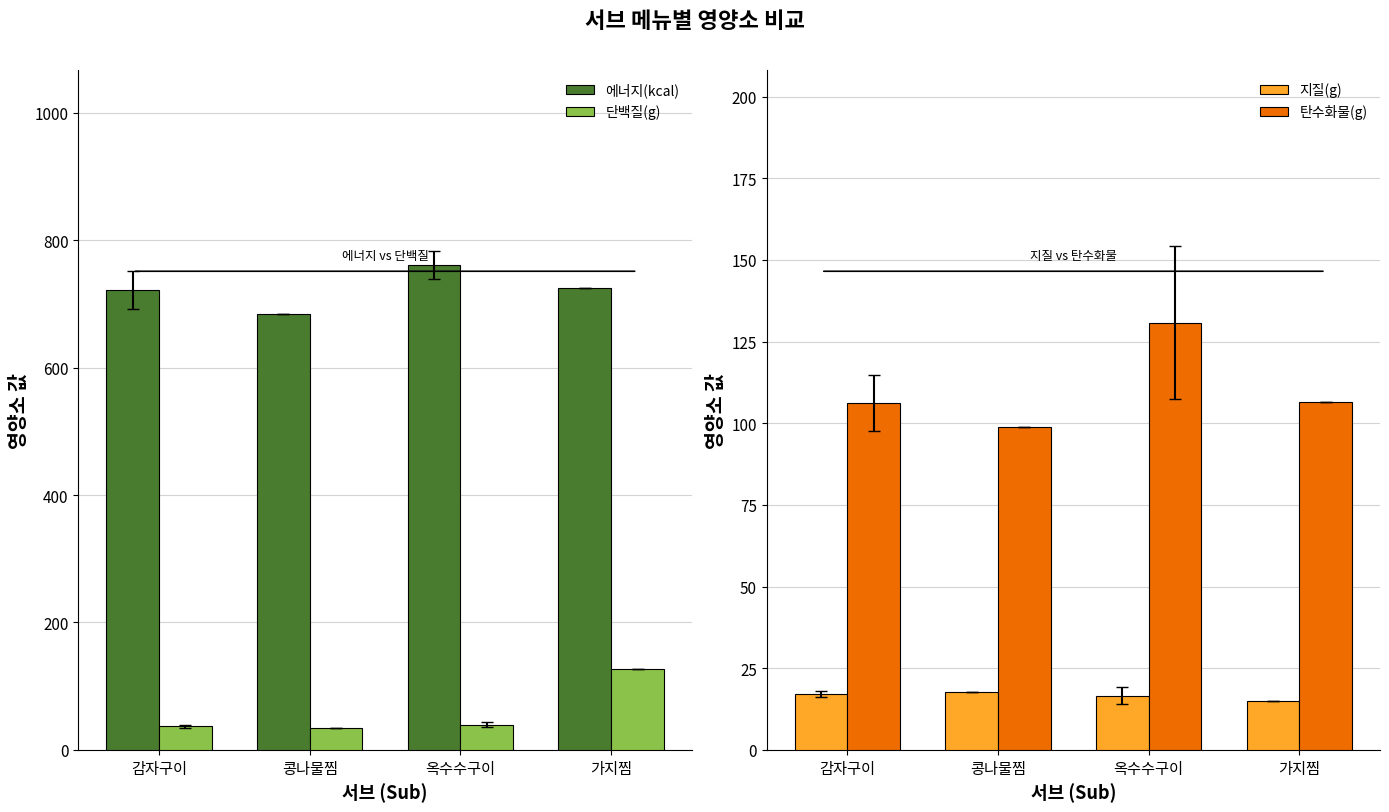

How many series are shown in this chart?

4